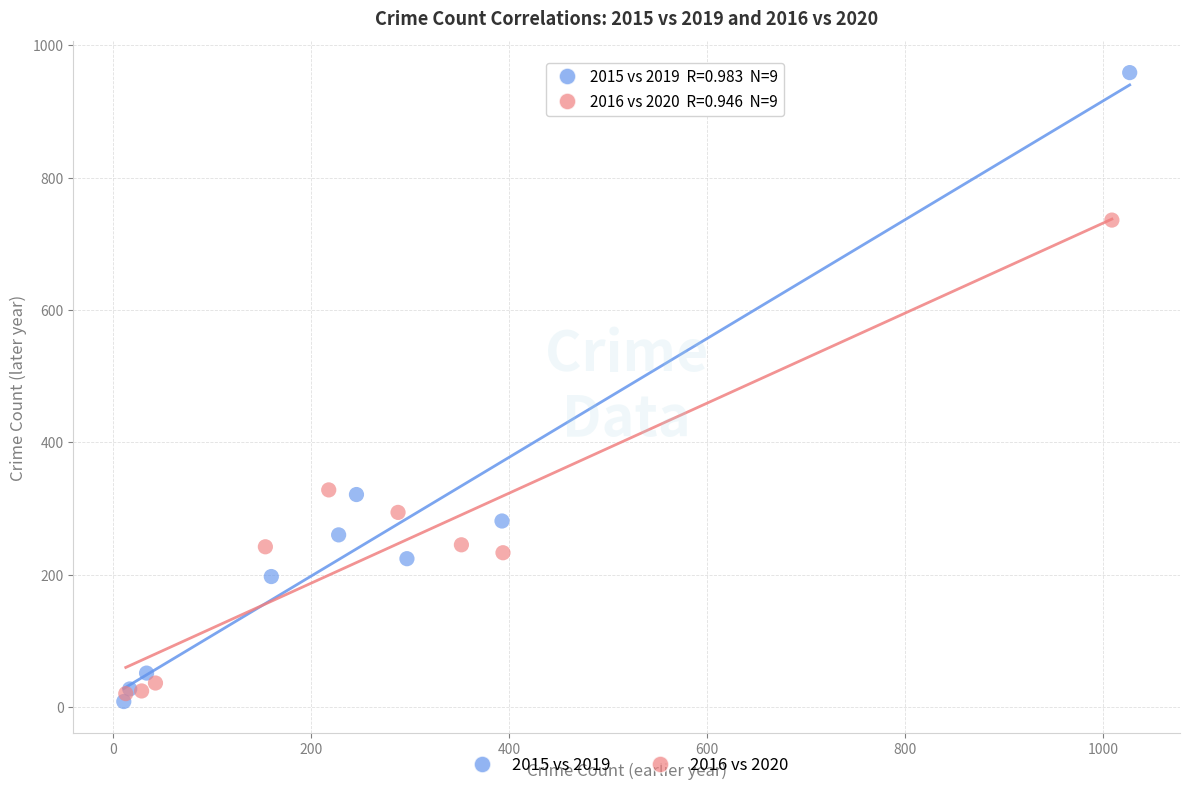

What are all the series names shown in the legend?

2015 vs 2019, 2016 vs 2020